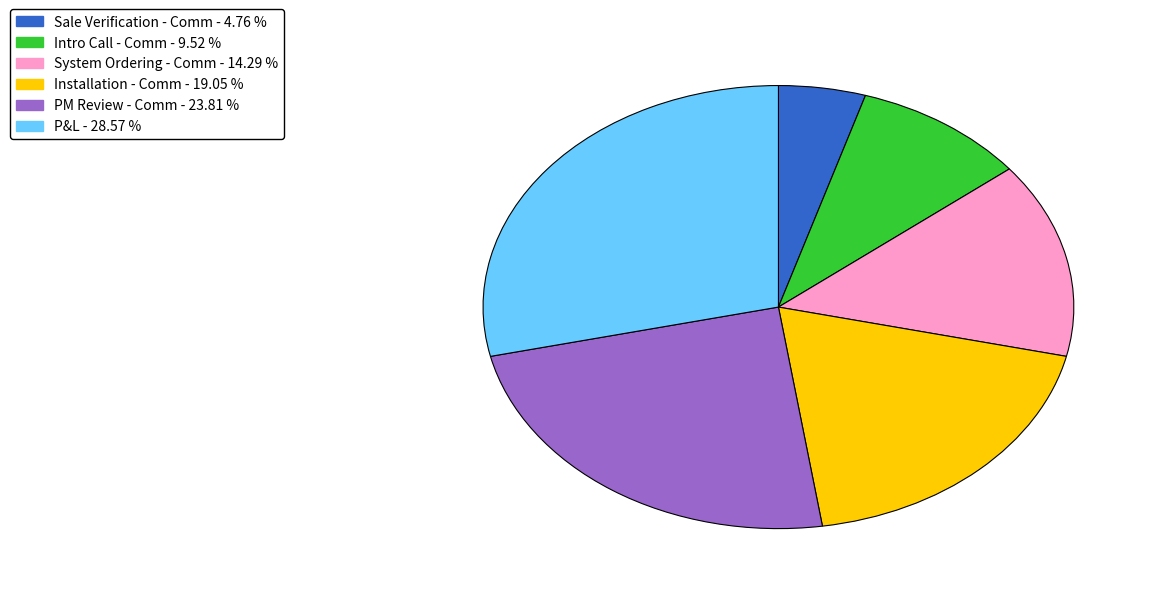

Is there any slice that represents more than half of the pie?

No